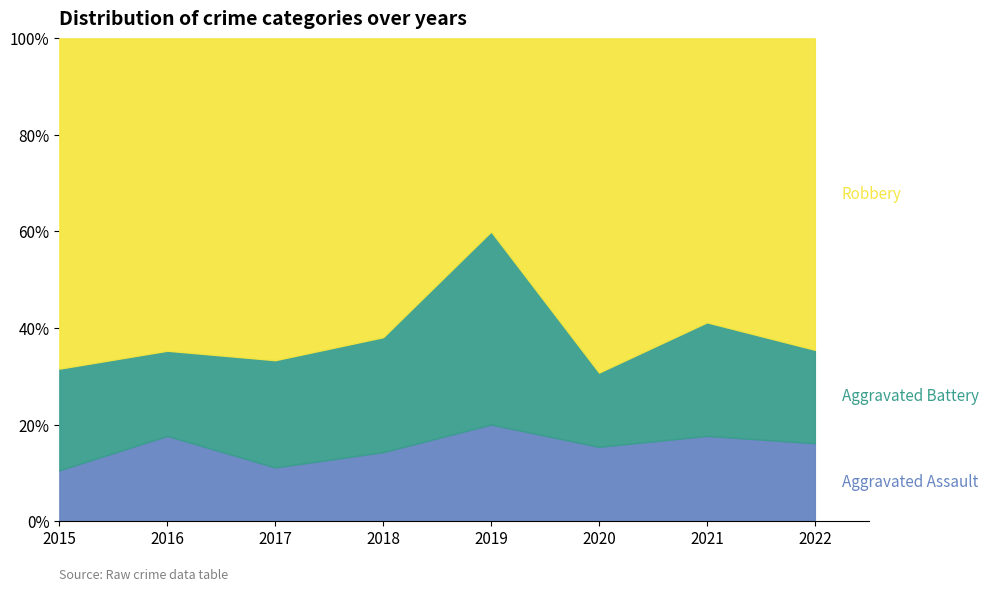

What is the total value across all series at 2015?

100.0